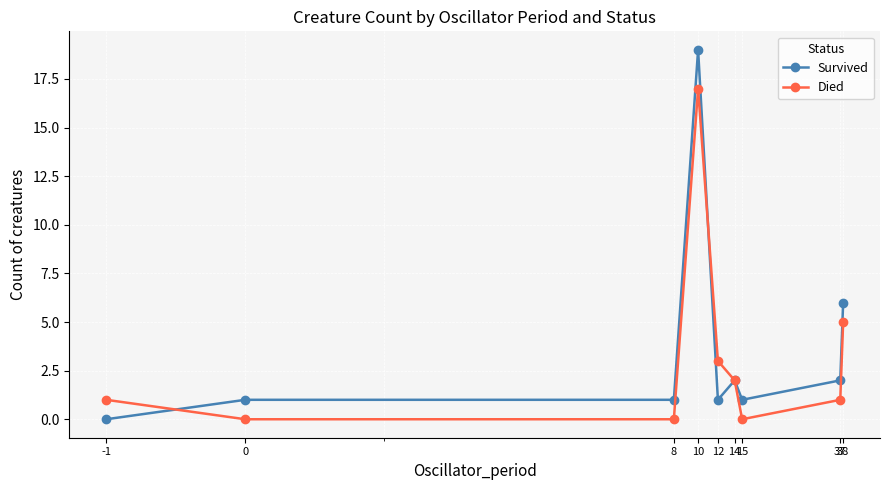

Reading left to right, what are all the values shown in this chart?

Survived: 0	1	1	19	1	2	1	2	6
Died: 1	0	0	17	3	2	0	1	5